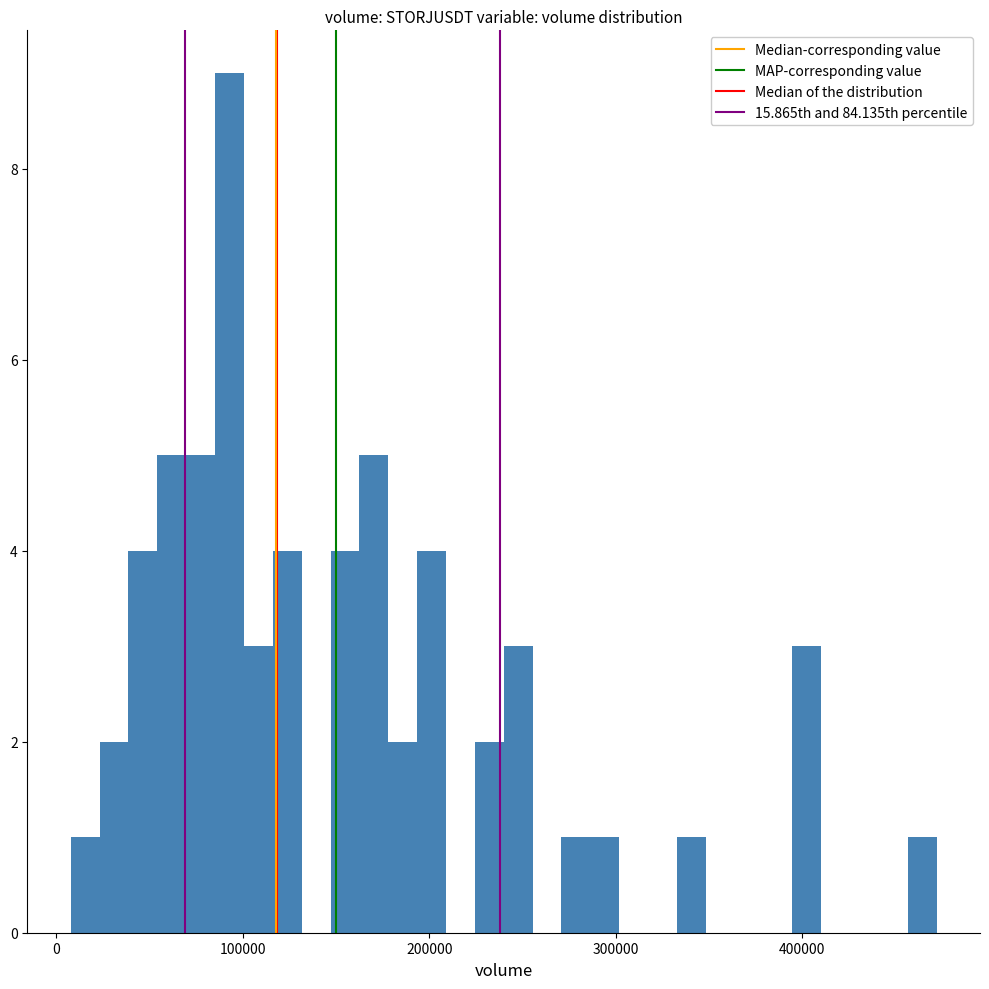

Read against the x-axis, roughly where is the centre of the tallest bar?

90000